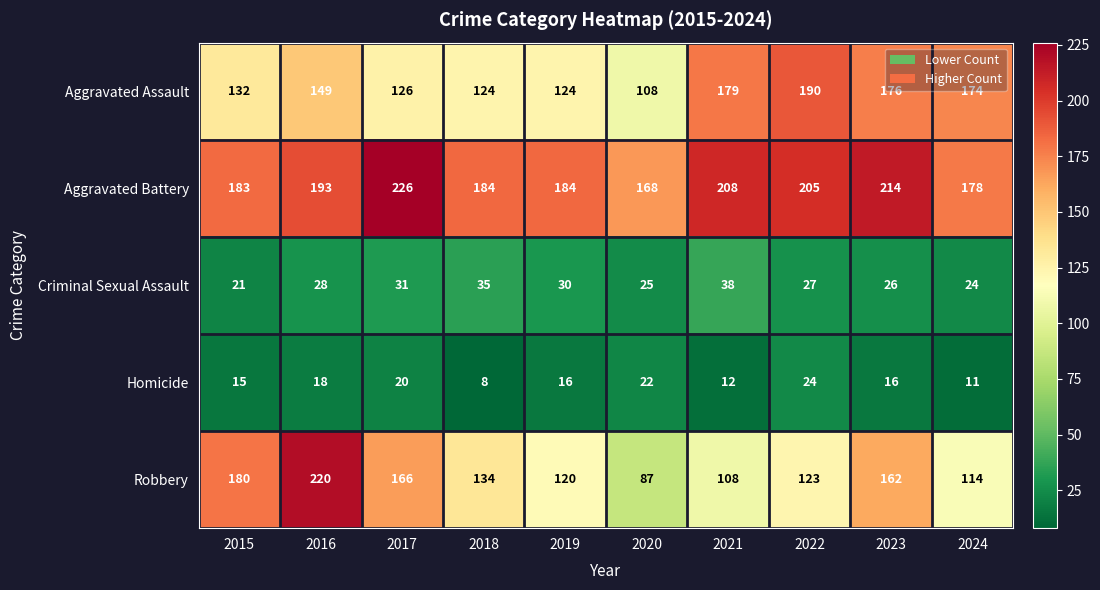

At which label does Robbery first exceed 134?

2015